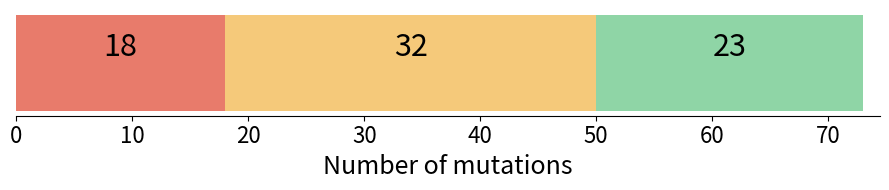

Count the number of data series in this chart.

3